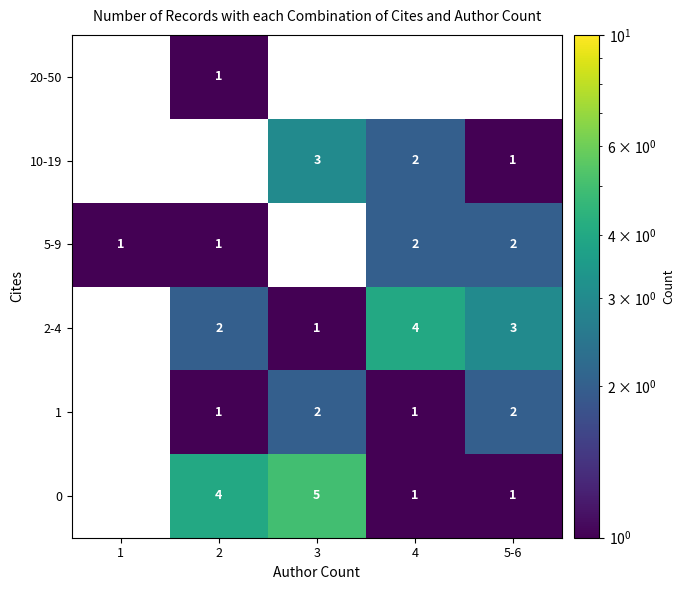

What is the sum of the 1 values at 5-6 and 3?

4